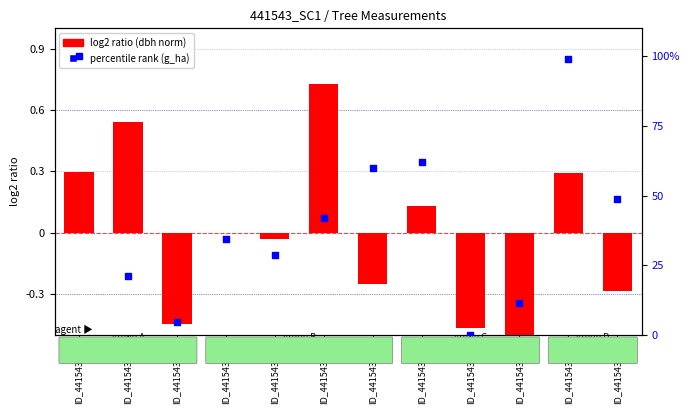

What is the total value across all series at ID_441543005?

21.5